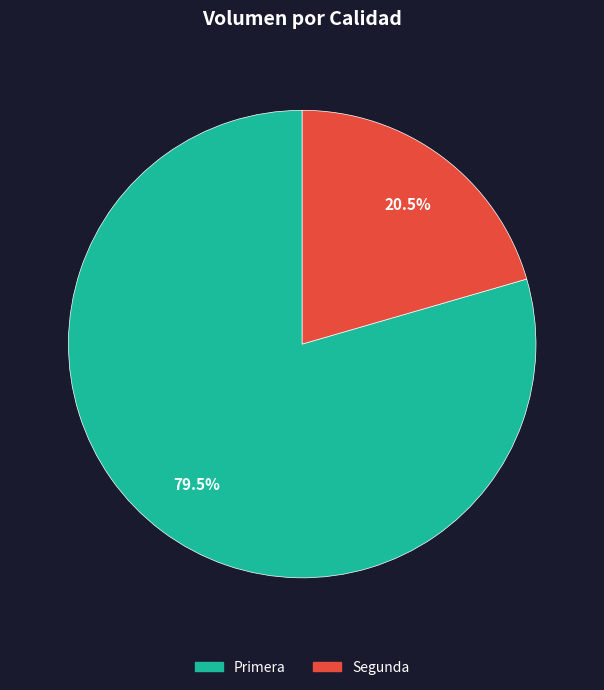

Approximately how many times larger is the value at Primera compared to Segunda?

3.9